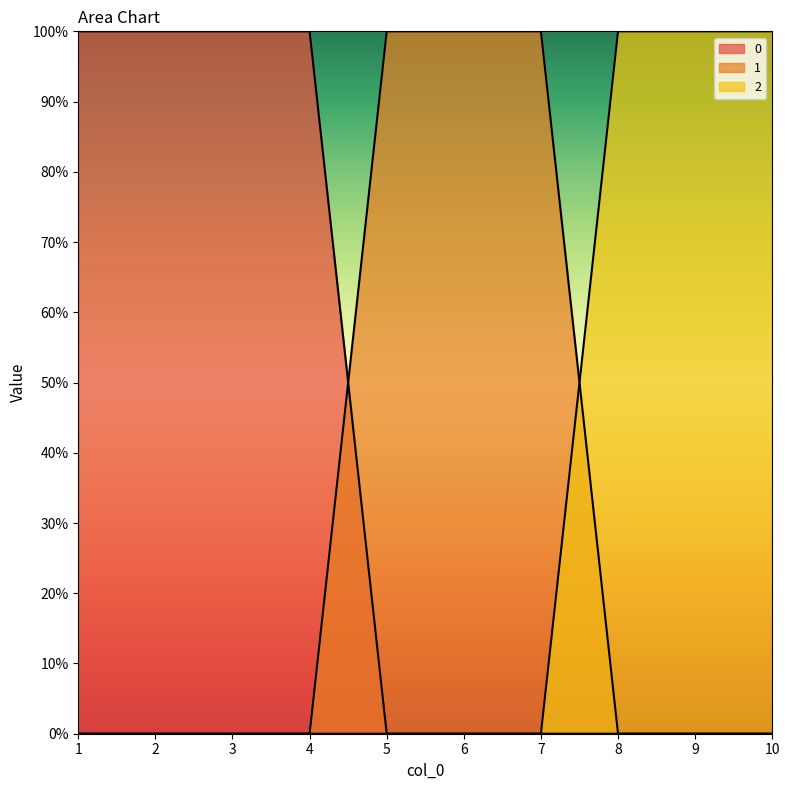

What is the total value across all series at 3?

1